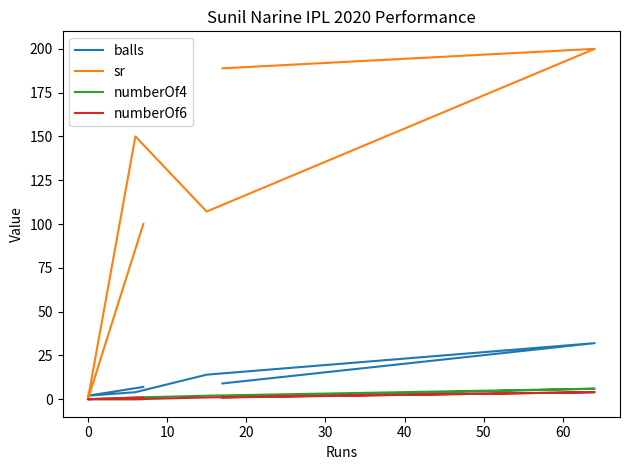

True or false: numberOf4 and balls cross at least once.

False